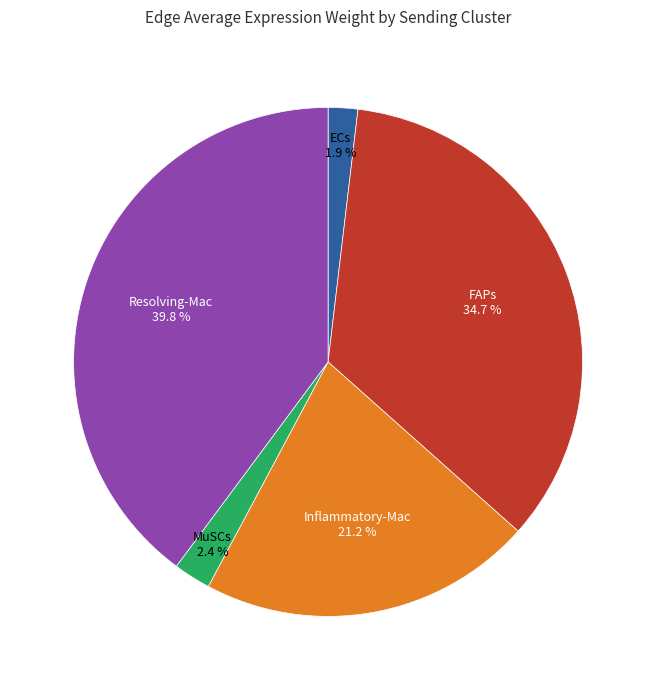

Does any single category account for the majority?

No